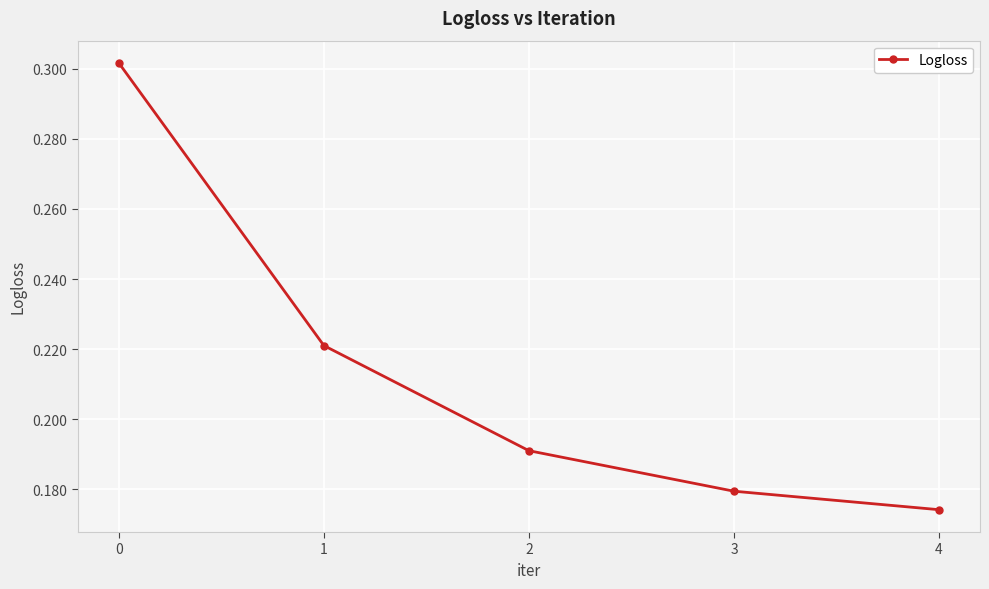

How many values are between 0 and 1?

5